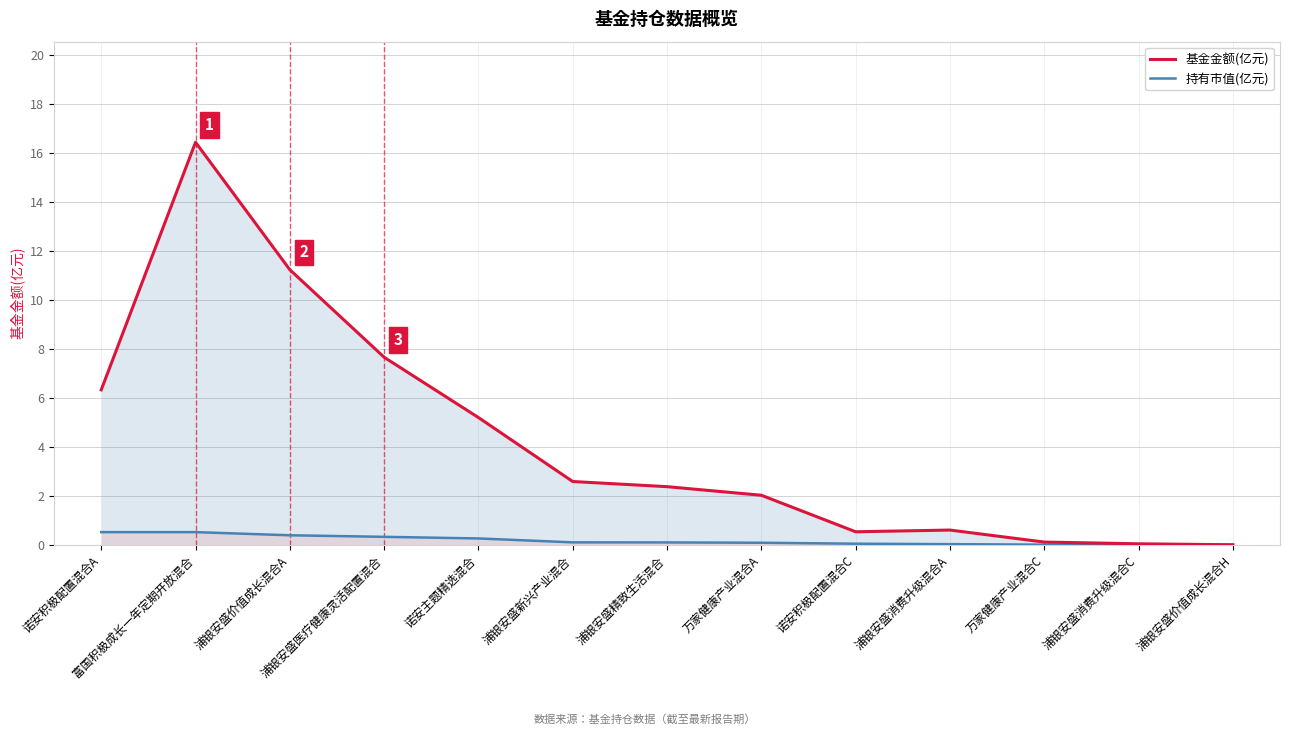

Which category has the lowest value across all series?

浦银安盛价值成长混合H